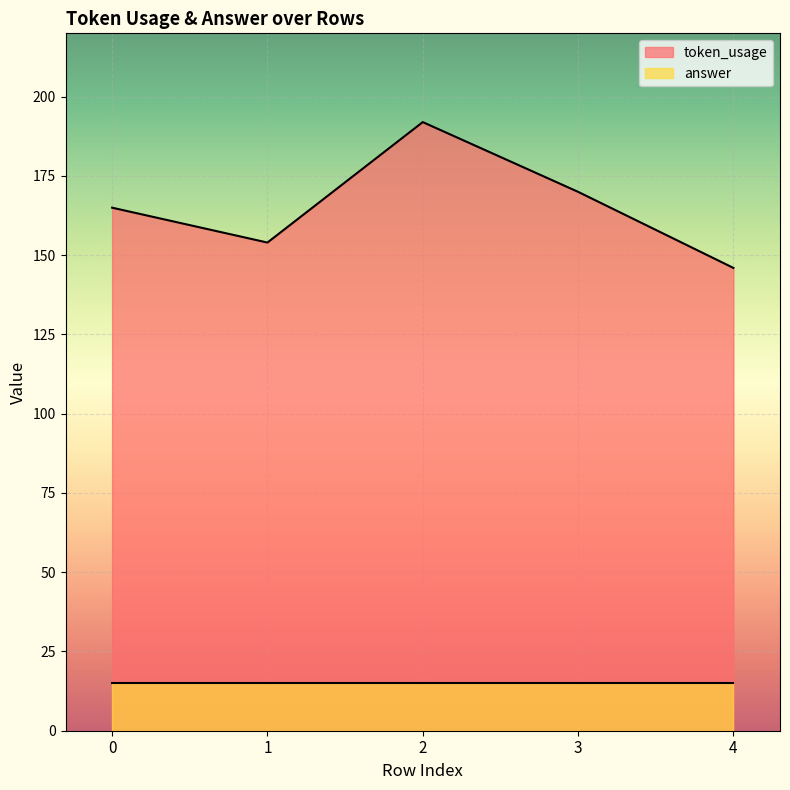

List the labels in order of value, smallest first.

4, 1, 0, 3, 2